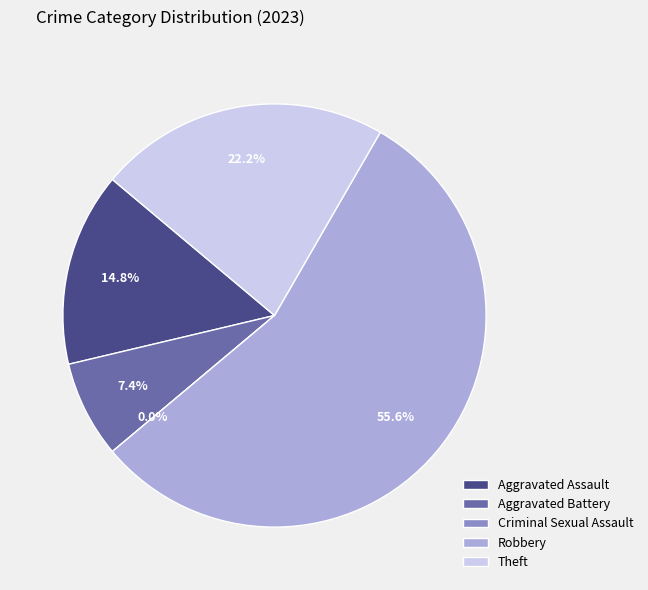

What portion of the pie excludes Aggravated Battery?

92.6%